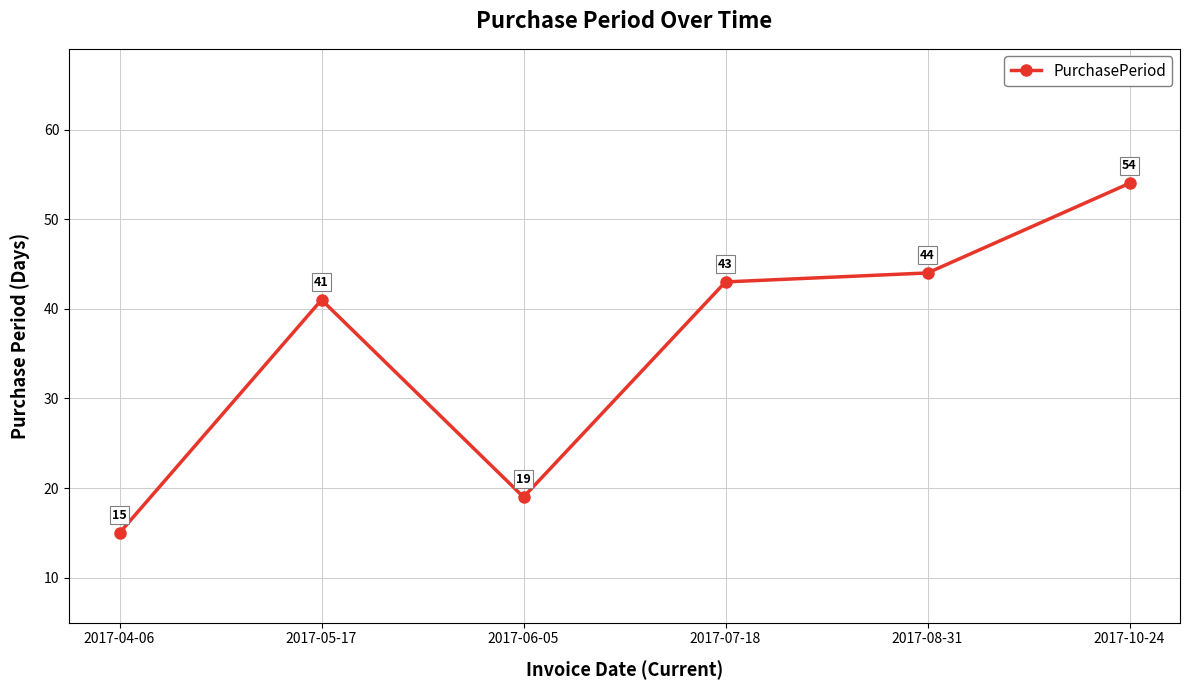

How many data points are less than 43?

3